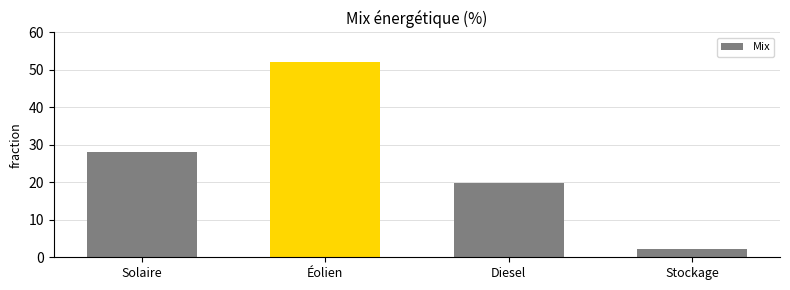

Rank the categories by value from highest to lowest.

Éolien, Solaire, Diesel, Stockage